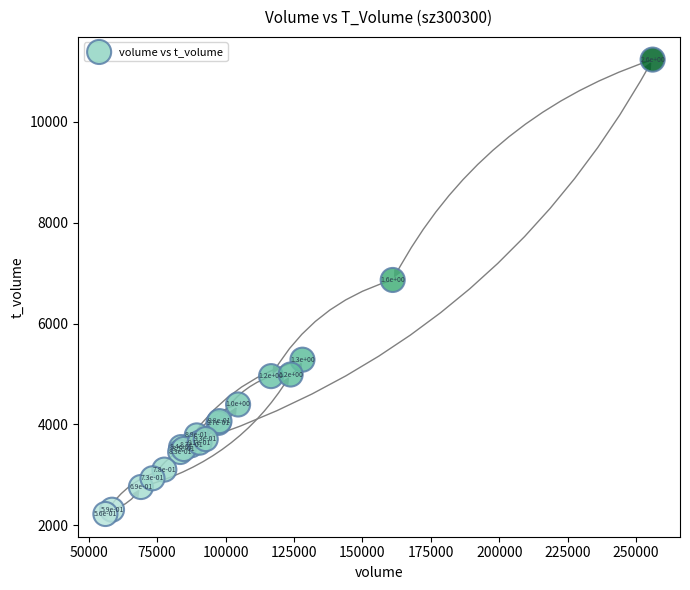

What Y value in the scatter plot is closest to 6727?

6863